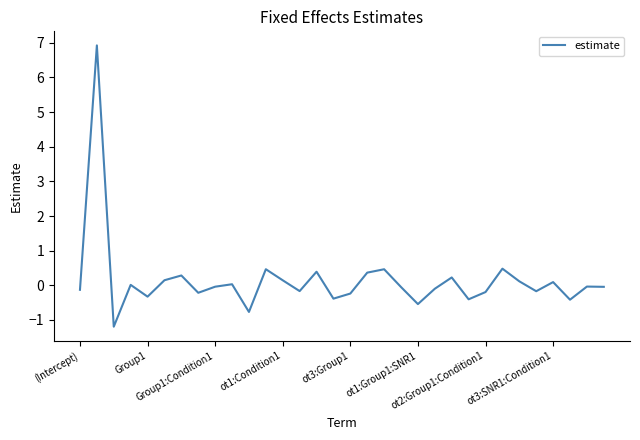

Does the chart have visible grid lines?

No